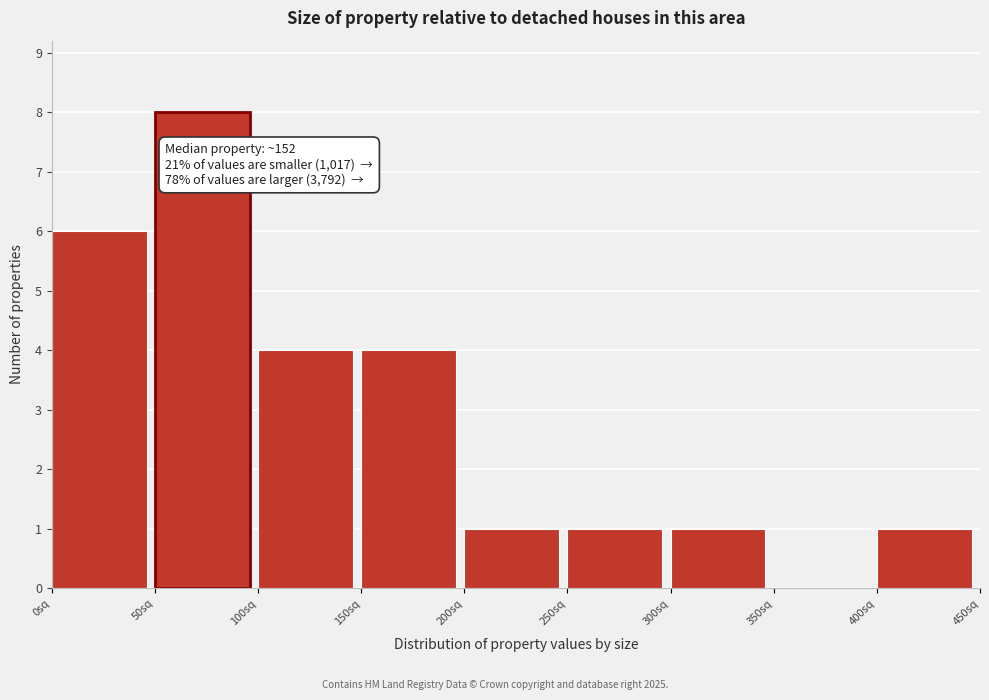

Which range on the x-axis has the tallest bar?

50 to 100